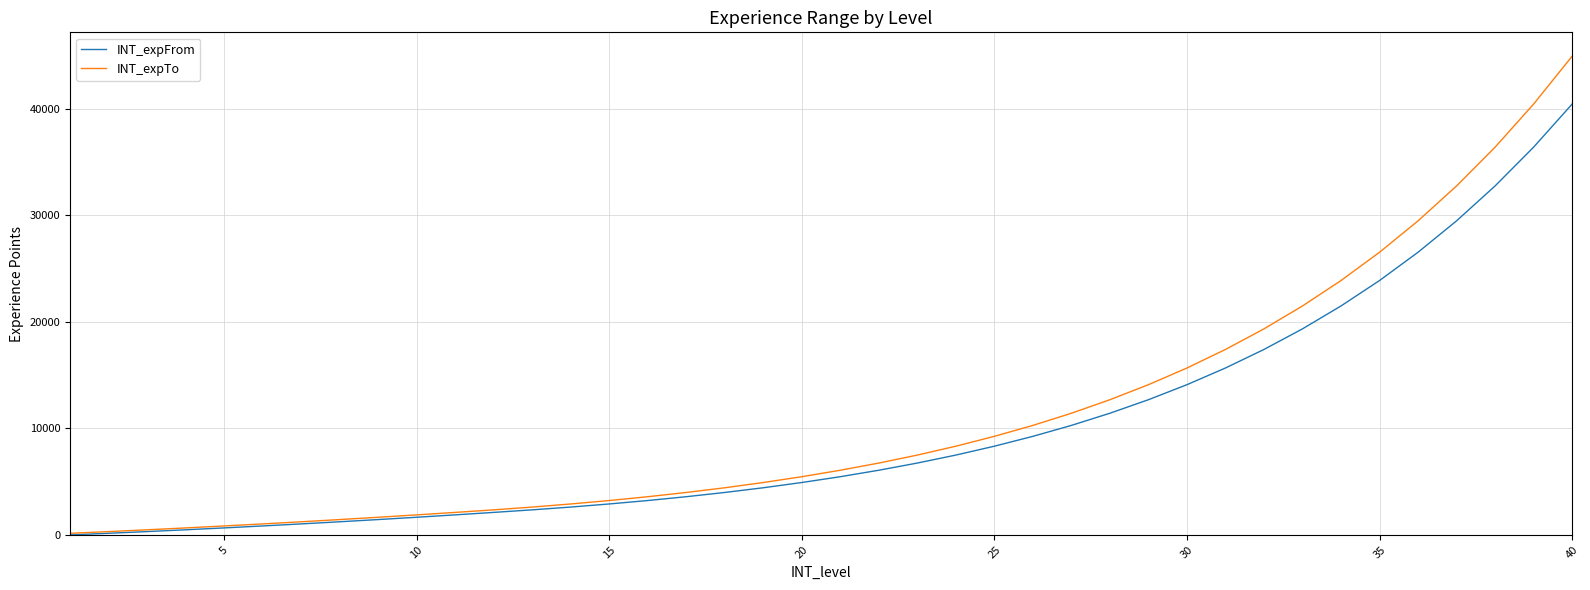

Which series has the widest spread of values?

INT_expTo